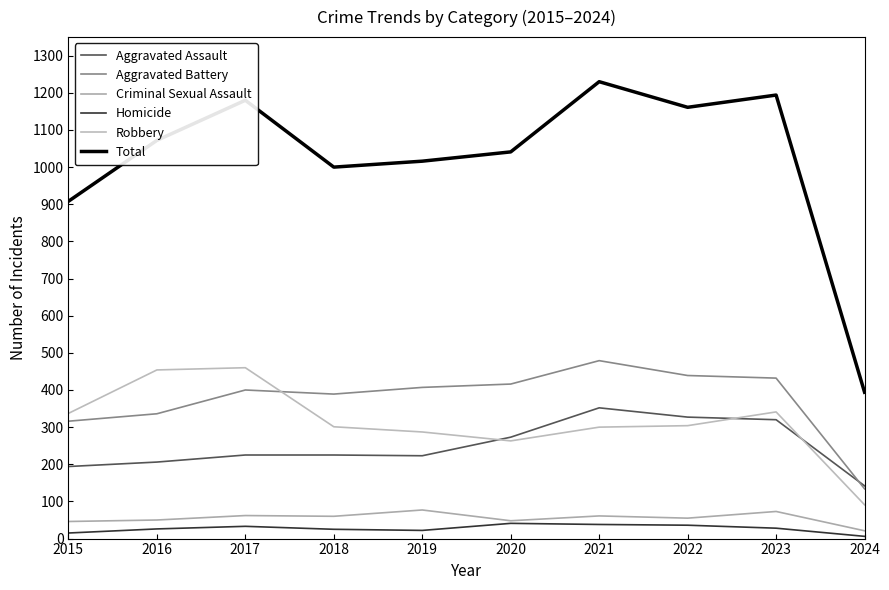

What are all the series names shown in the legend?

Aggravated Assault, Aggravated Battery, Criminal Sexual Assault, Homicide, Robbery, Total